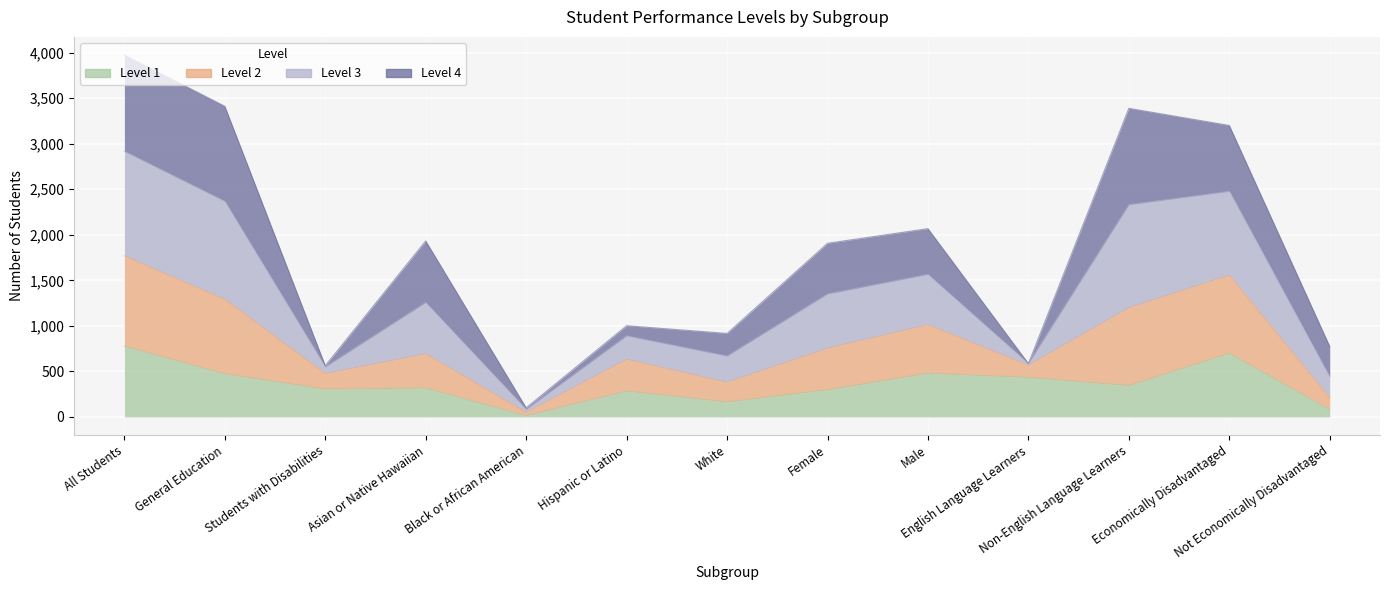

What is the label of the 4th point from the right?

English Language Learners